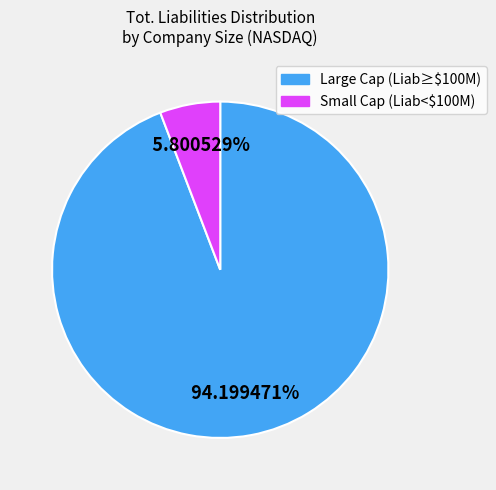

How many segments does this pie chart have?

2